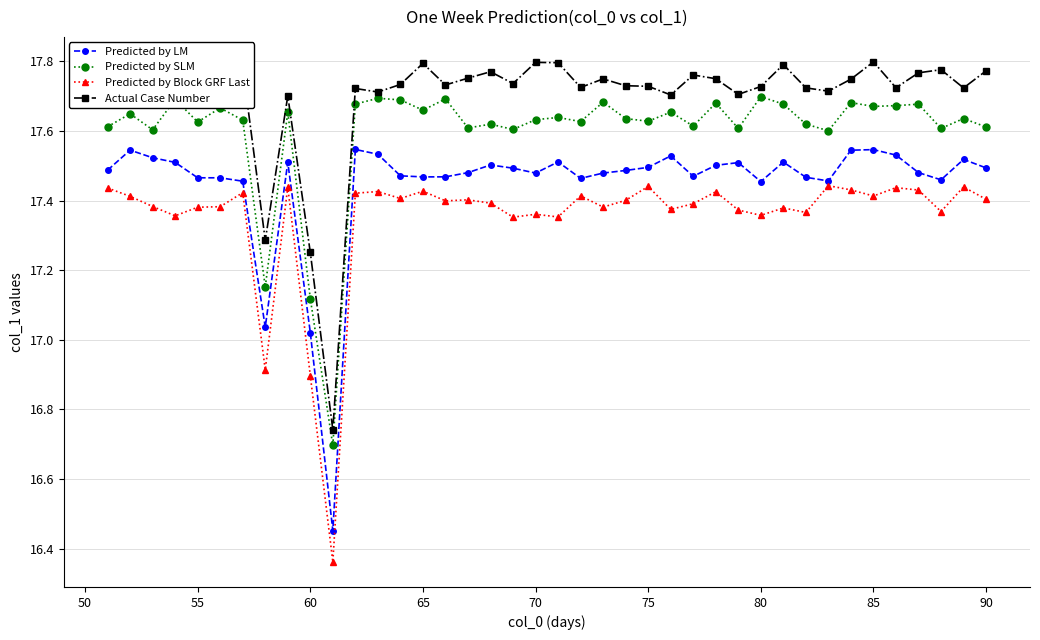

True or false: Predicted by LM and Predicted by SLM intersect in this chart.

False